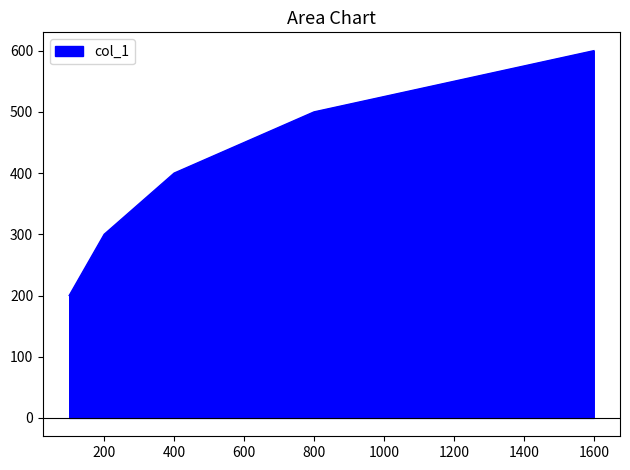

What is the smallest value displayed?

200